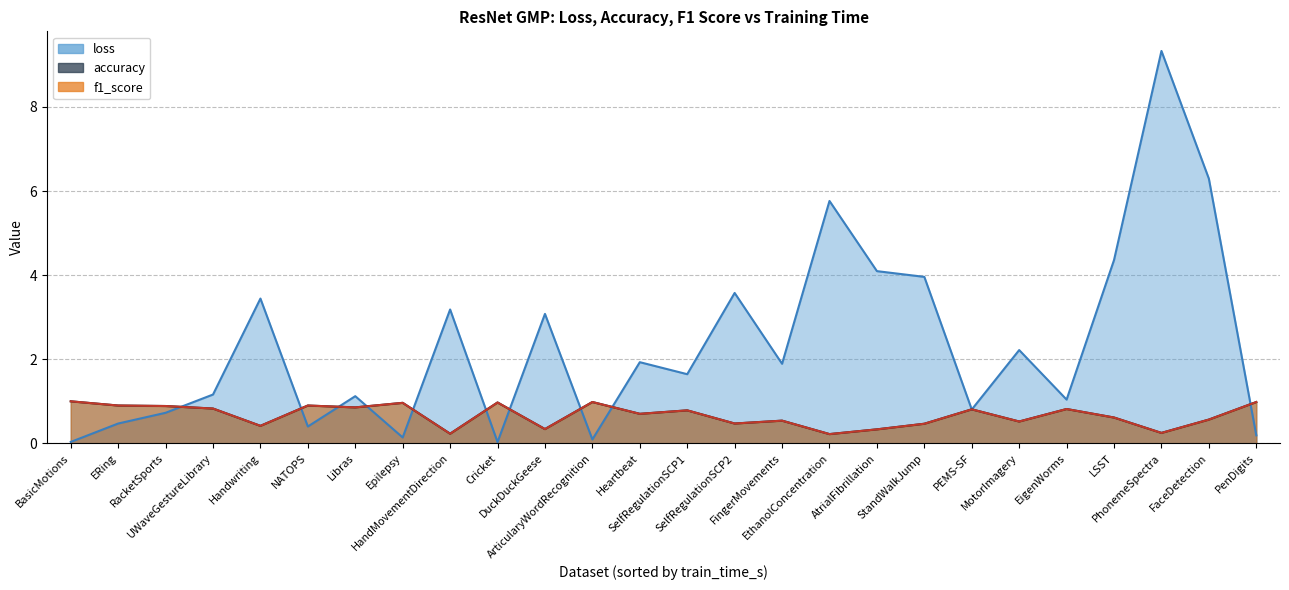

In f1_score, how many points are higher than both neighbors (excluding endpoints)?

8